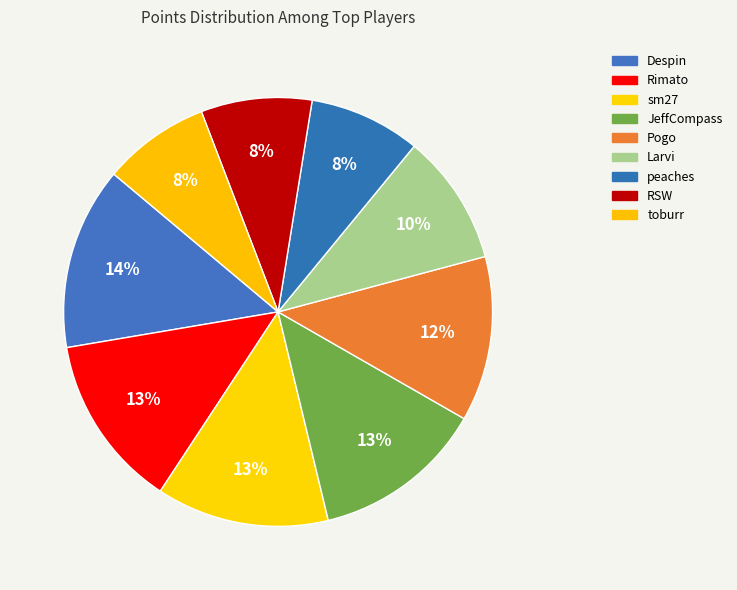

How many slices are in this pie chart?

9